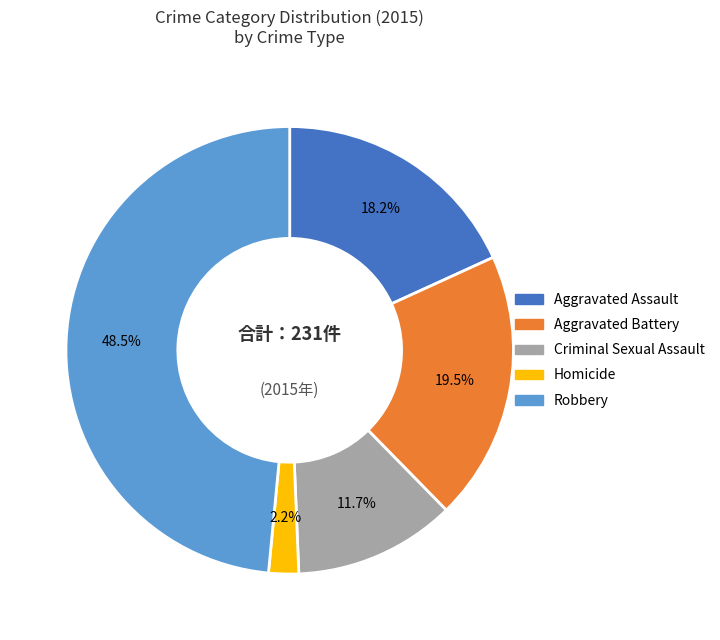

To the nearest percent, what is the average slice percentage?

20%